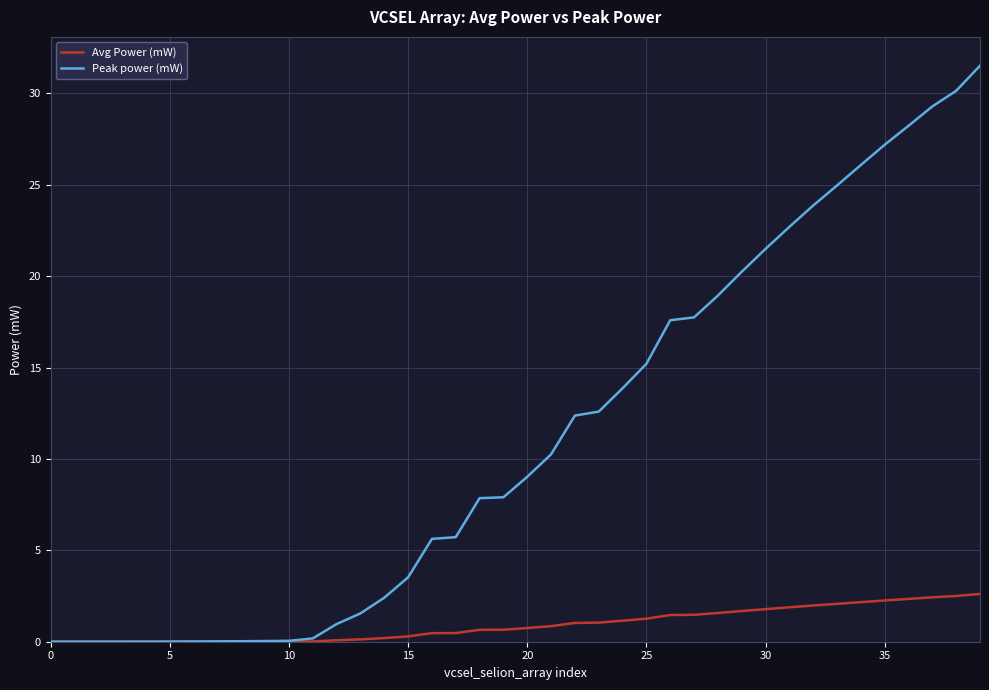

Which series has the widest spread of values?

Peak power (mW)